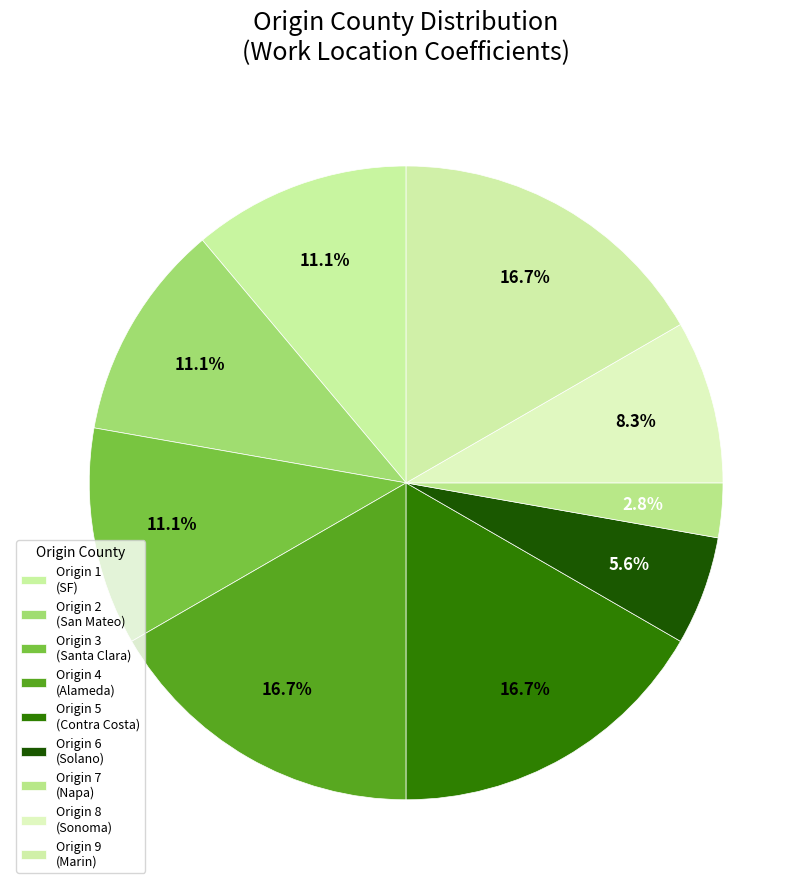

Does any single category account for the majority?

No